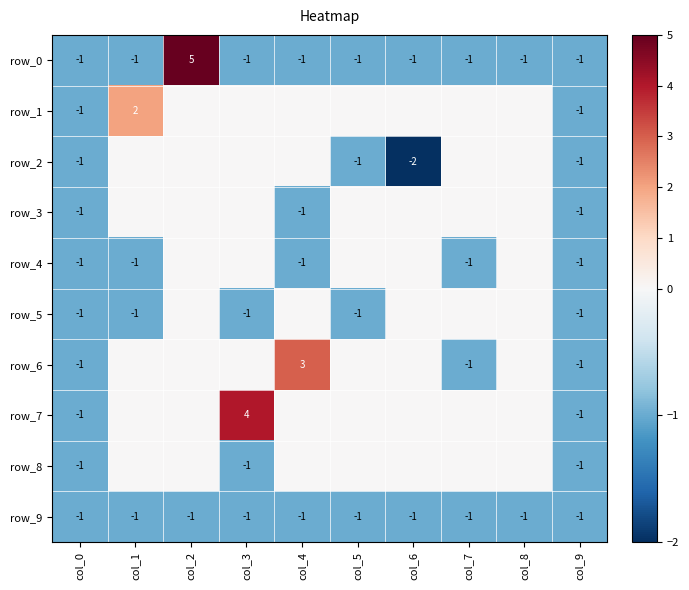

Where is row_2 nearest to the value -1?

col_0